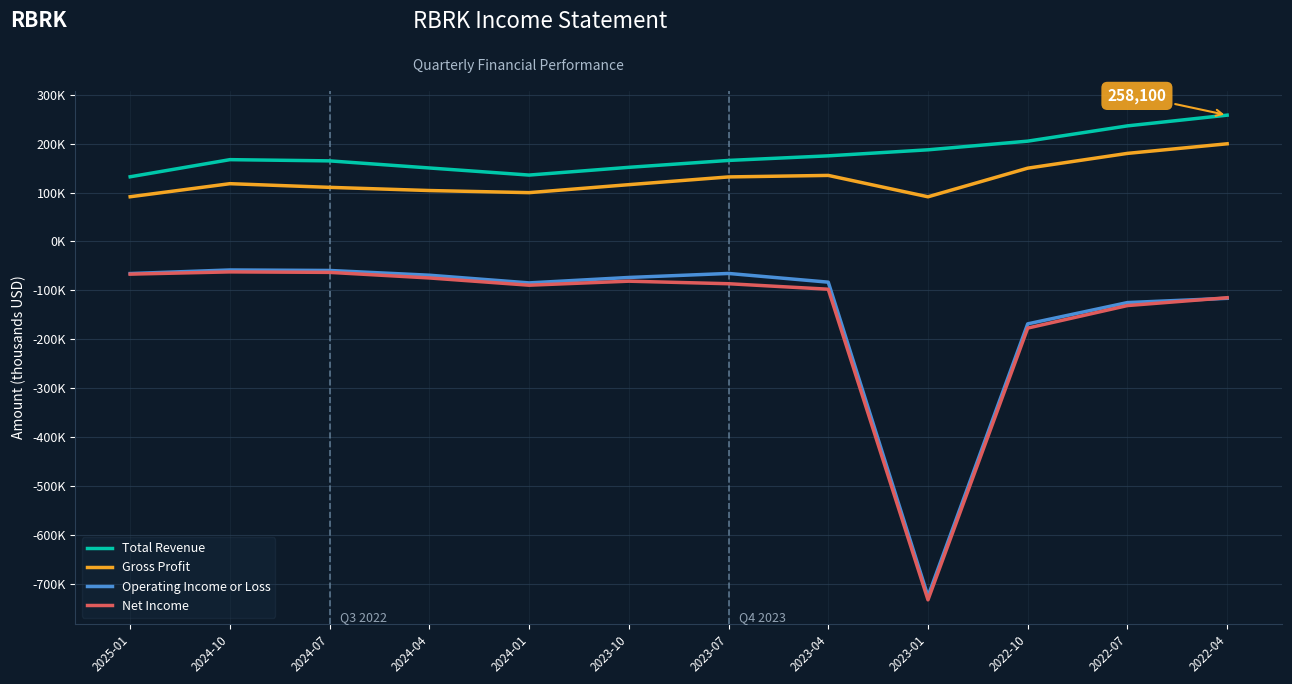

Is it true that Gross Profit equals 49564 at 2022-10?

False